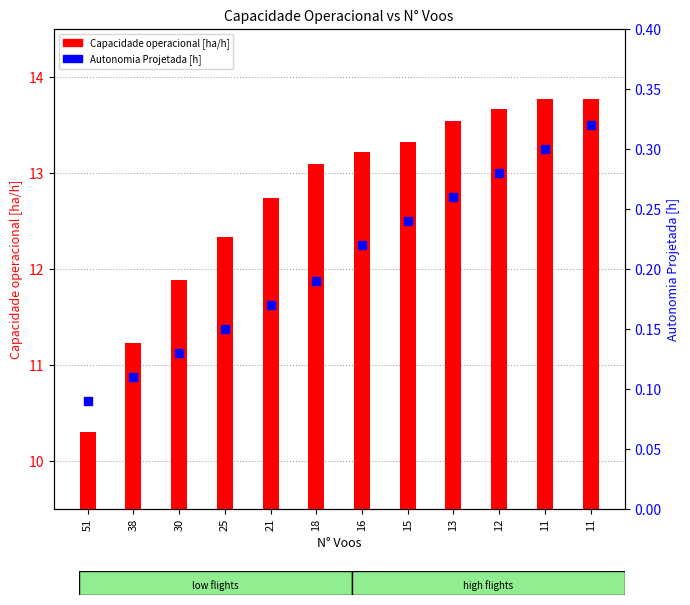

Which series contains the lowest Y value?

Autonomia Projetada [h]